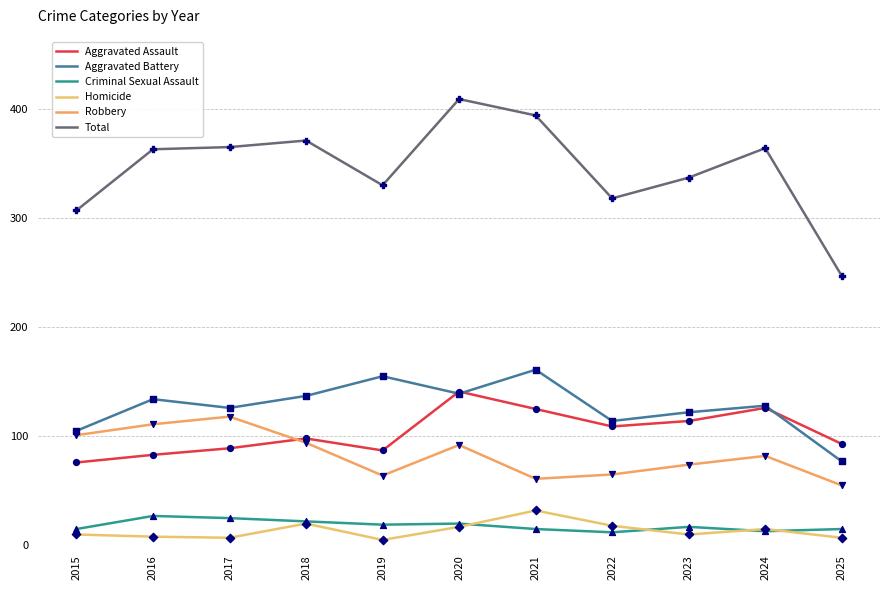

Does the chart have visible grid lines?

Yes